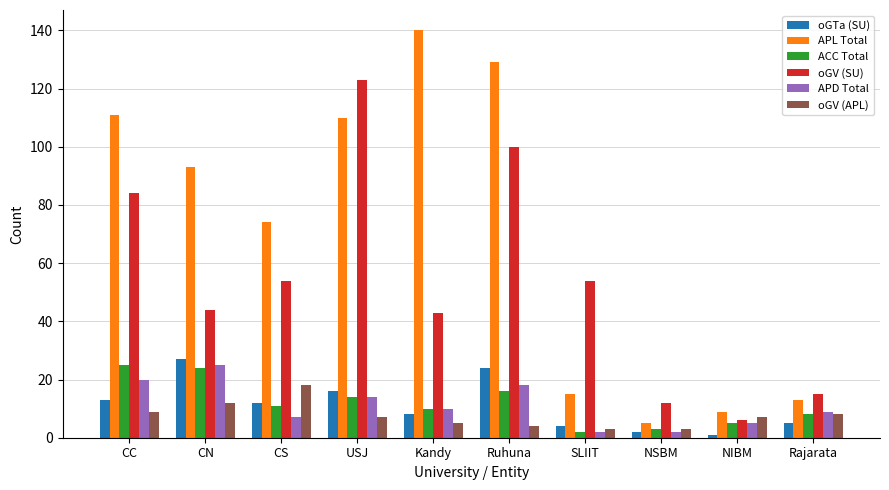

The value of oGV (APL) at CN is 20. True or false?

False